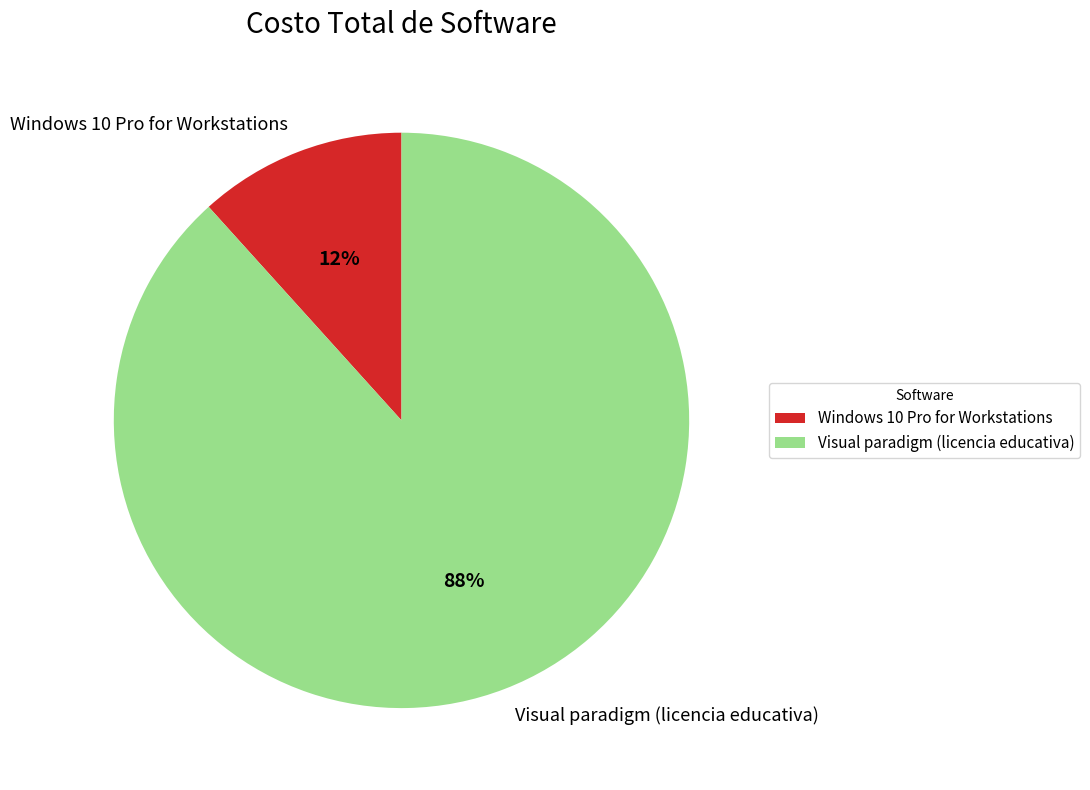

Do Visual paradigm (licencia educativa) and Windows 10 Pro for Workstations together represent more than half of the pie?

Yes